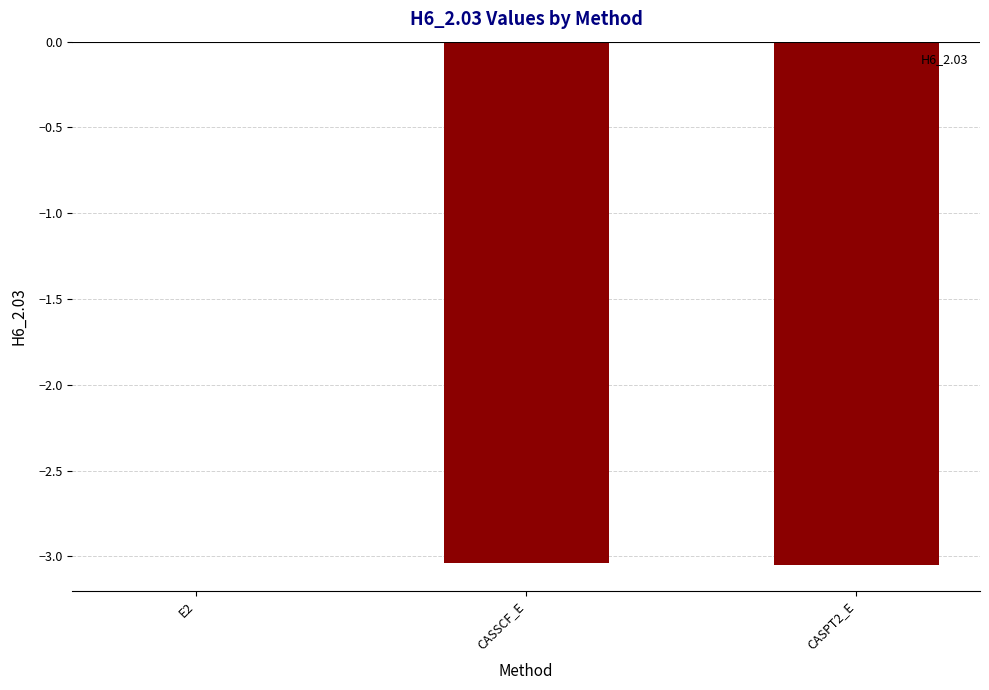

At which label is the value closest to -1?

E2